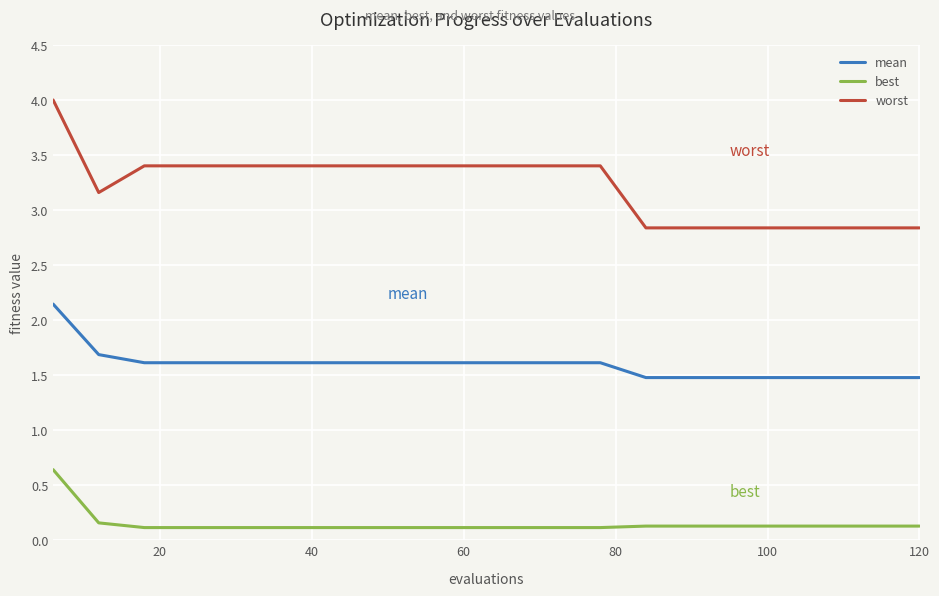

True or false: mean and worst cross at least once.

False